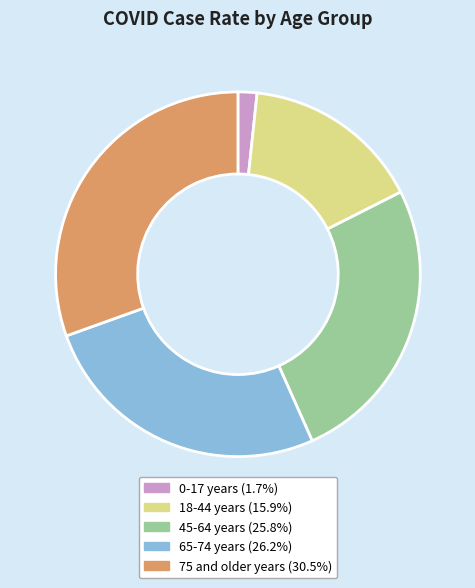

Is 45-64 years the majority of the pie?

No